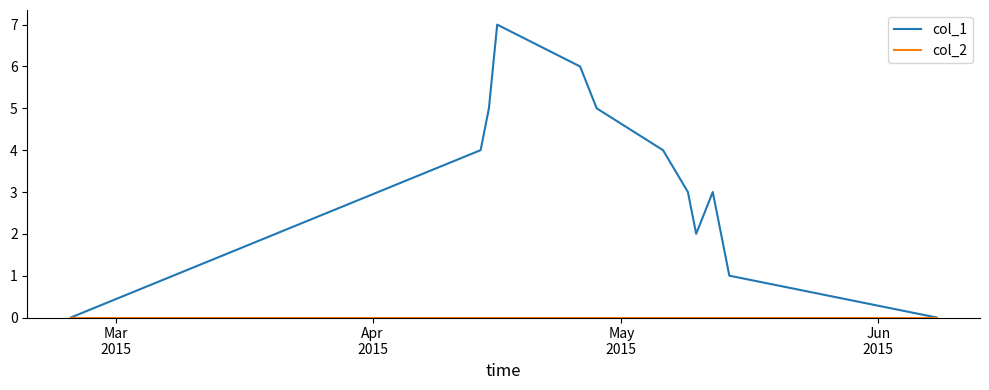

How many lines are shown in the chart?

2